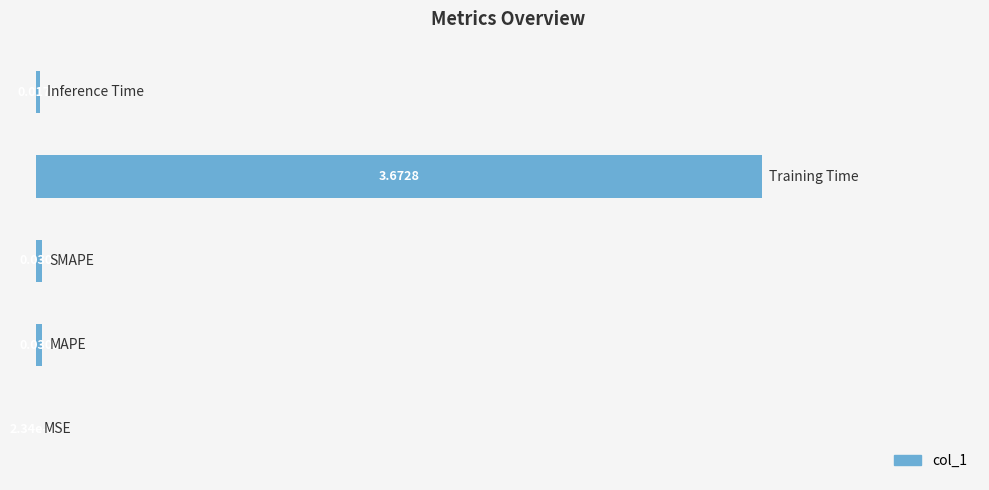

How many distinct data groups are displayed?

1